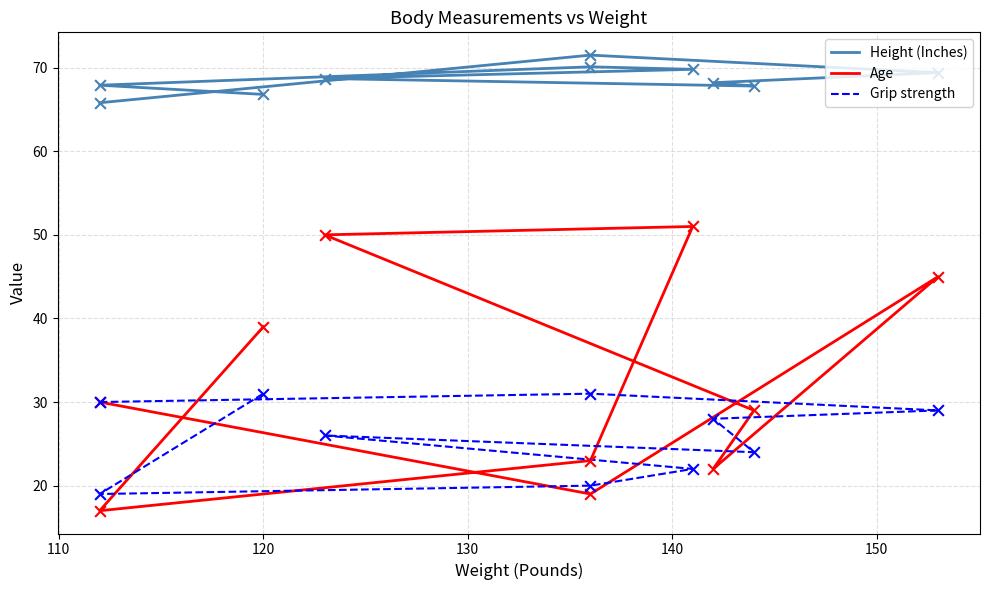

Which series contains the highest Y value?

Height (Inches)